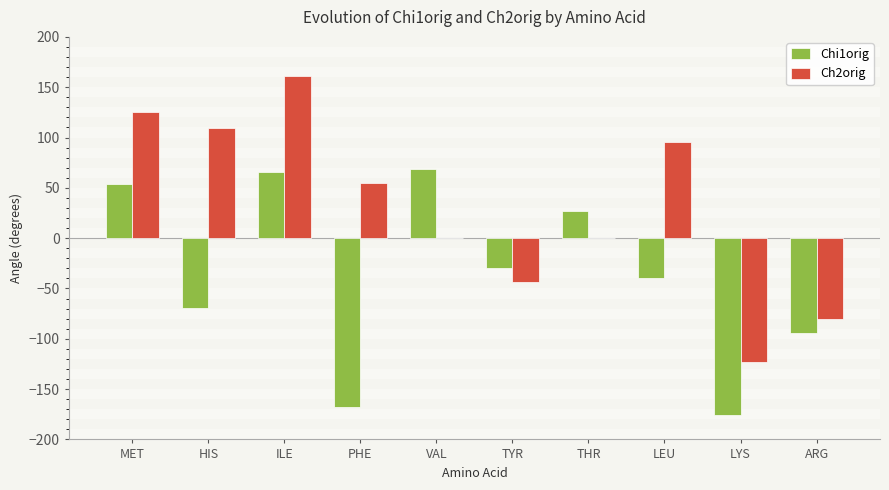

Between MET and VAL, which series saw the biggest shift?

Ch2orig